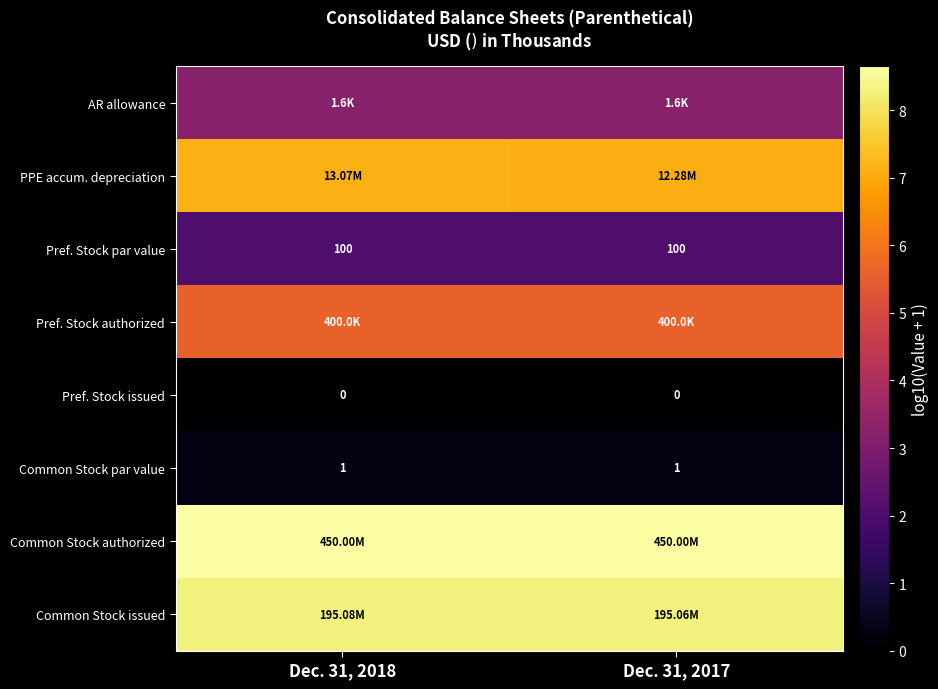

What is the spread (max minus min) of values at Dec. 31, 2017?

8.7